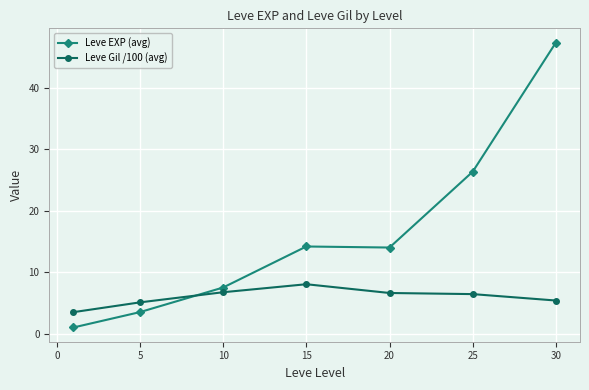

Which series has the largest total across all categories?

Leve EXP (avg)